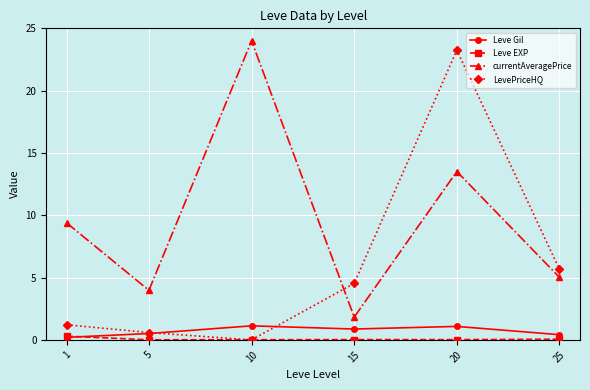

List the labels in order of currentAveragePrice value, largest first.

10, 20, 1, 25, 5, 15